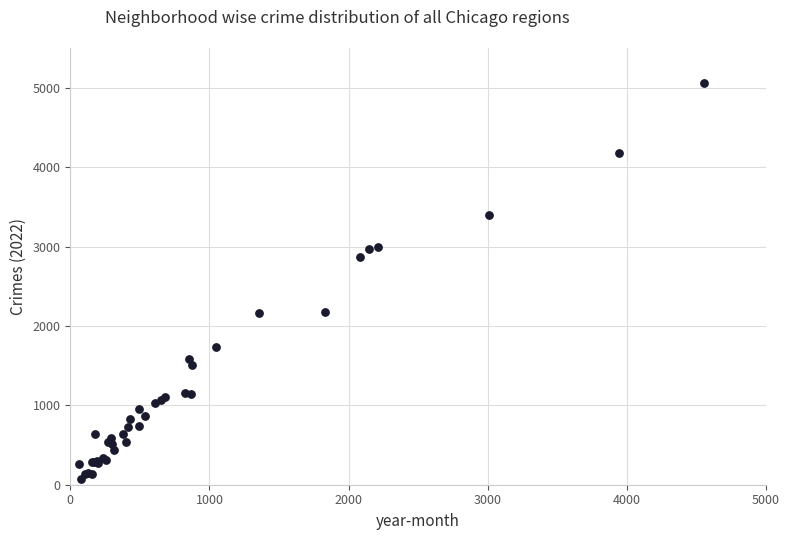

What Y value in the scatter plot is closest to 2567?

2862